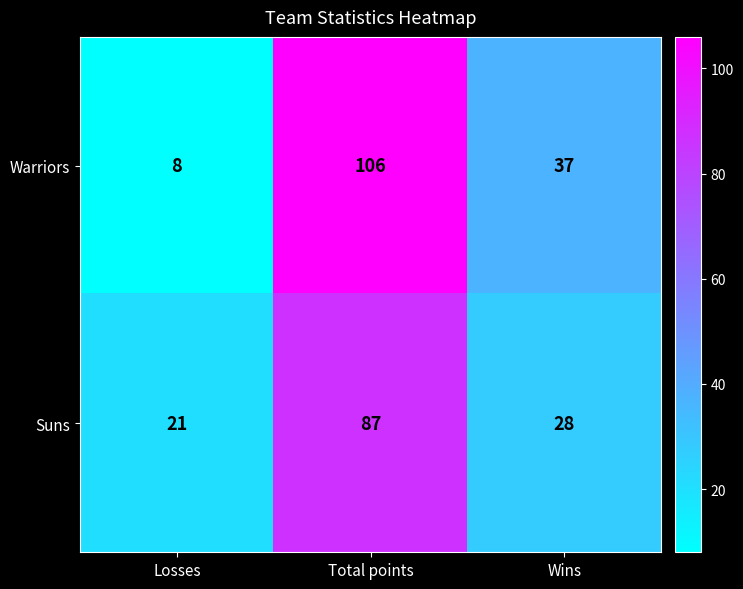

Where does the Warriors series first go above 37?

Total points